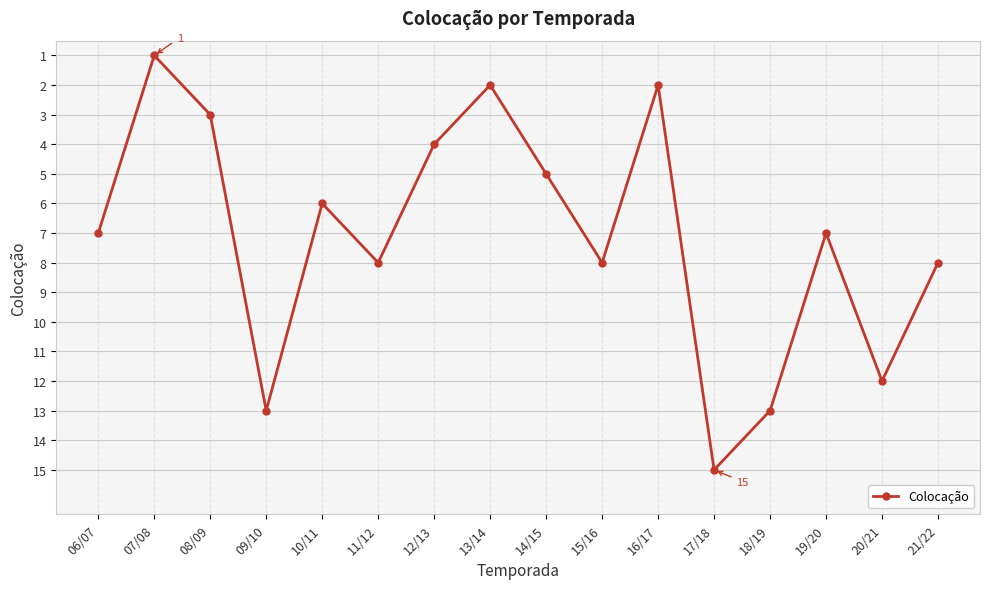

What is the label of the 5th point from the right?

17/18